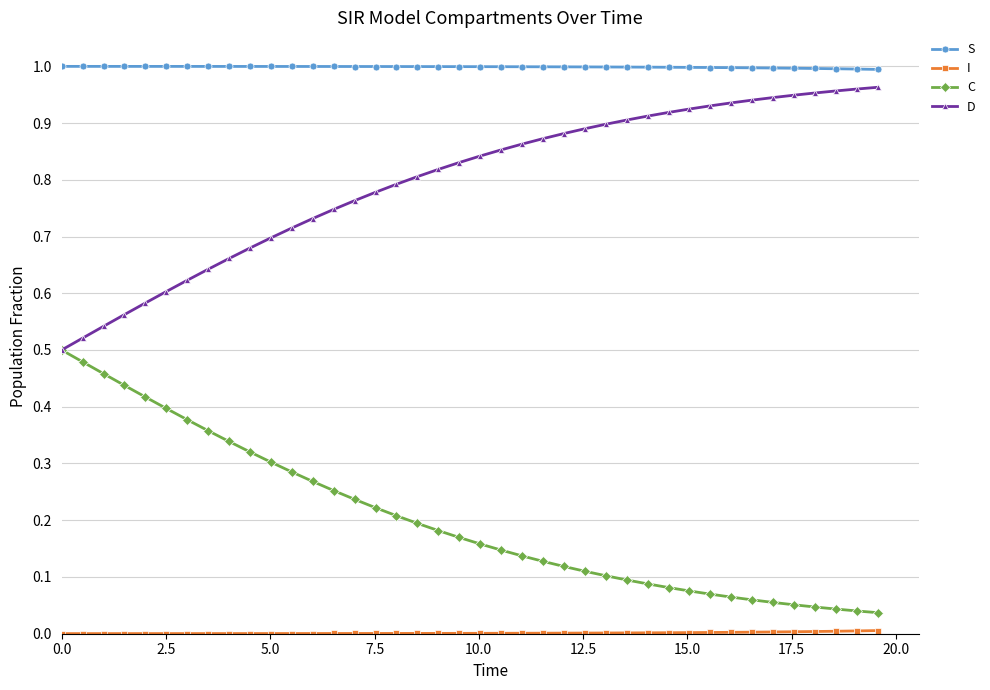

True or false: D and S intersect in this chart.

False